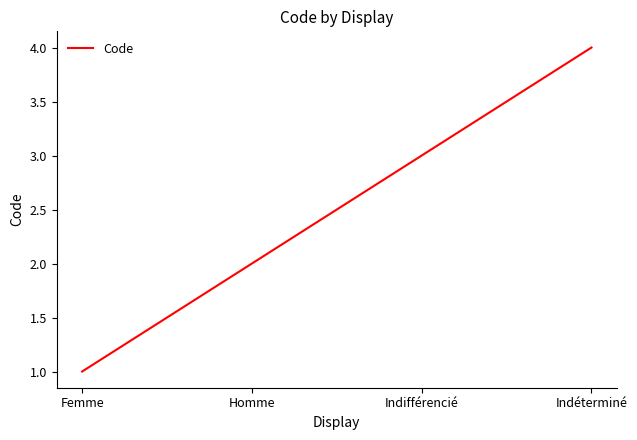

The chart shows a value of 3 at Homme. True or false?

False